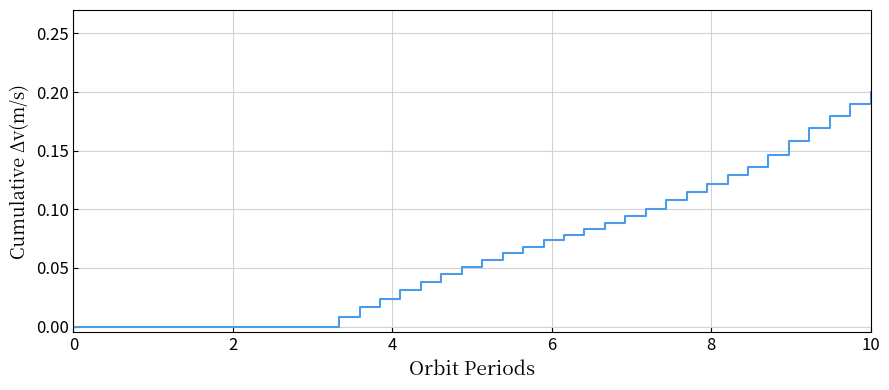

Which label corresponds to the largest value in the chart?

10